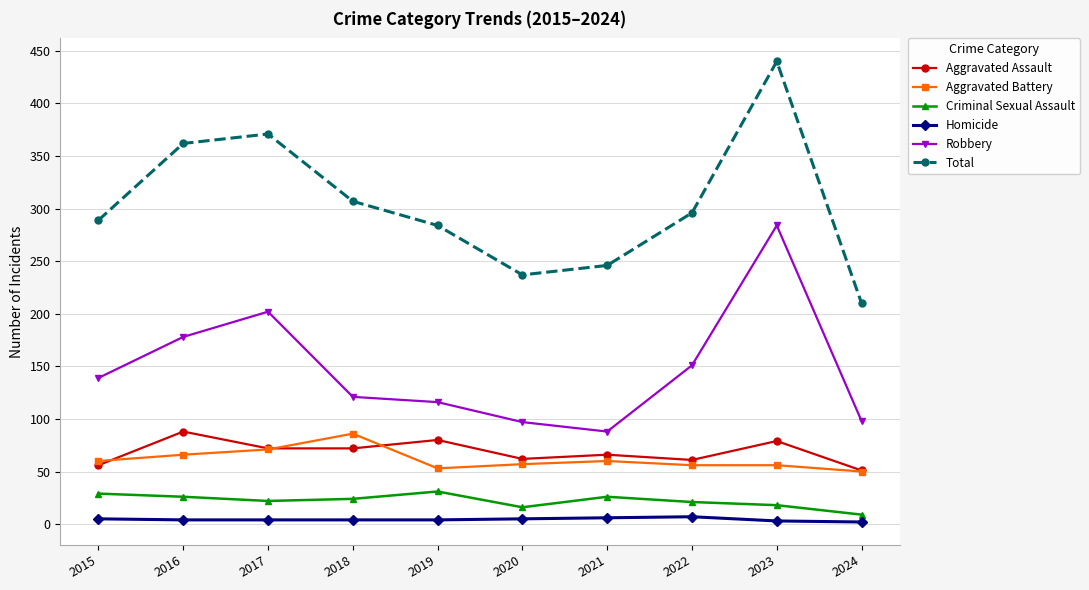

In Total, how many points are lower than both neighbors (excluding endpoints)?

1